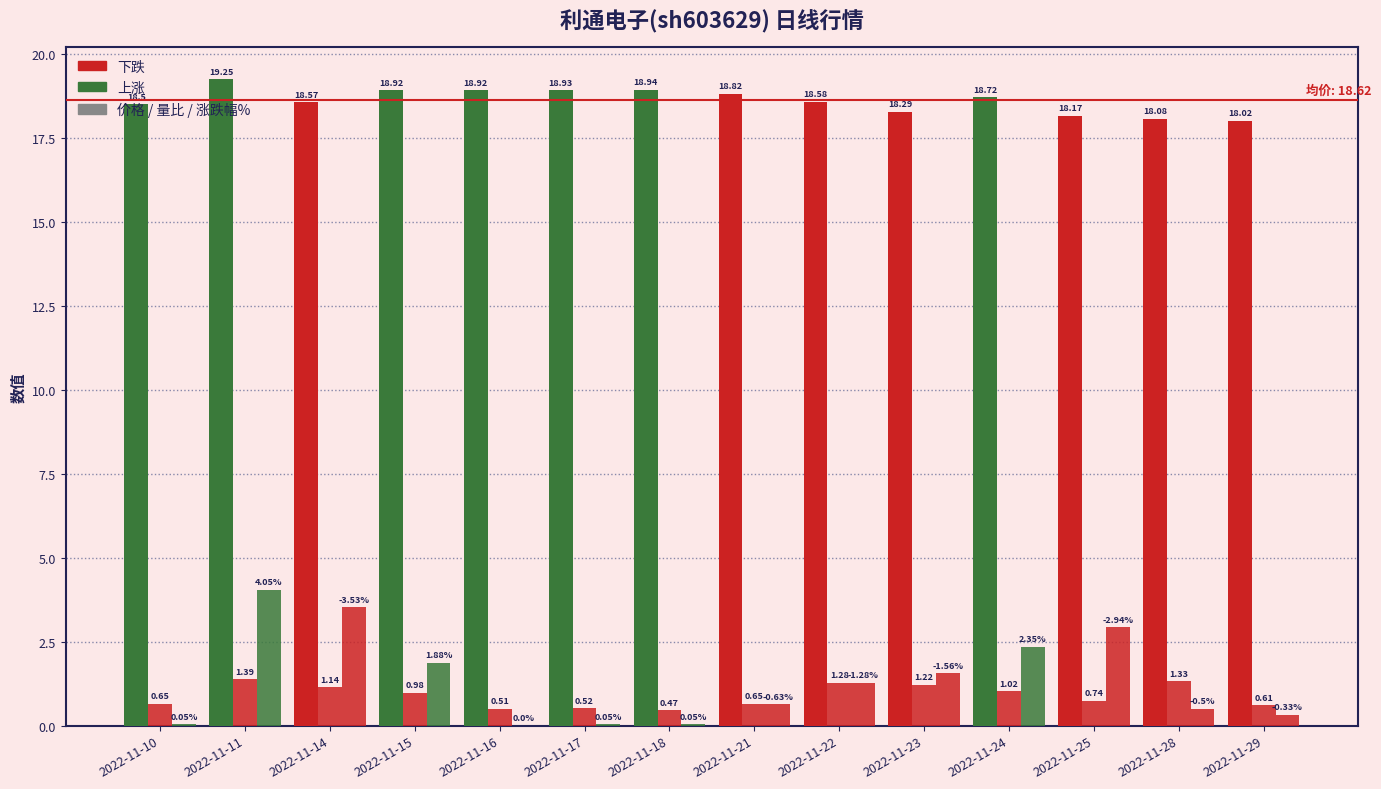

How many distinct data groups are displayed?

3